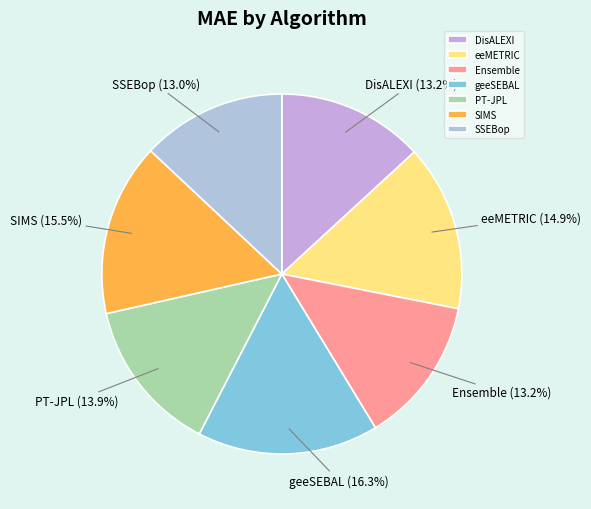

Which has a higher value, SIMS or geeSEBAL?

geeSEBAL